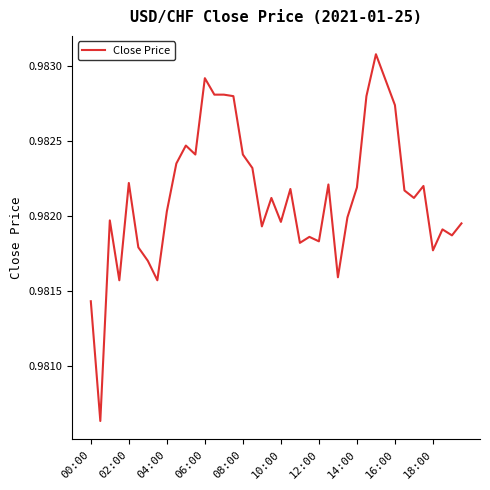

The chart shows a value of 0.5 at 08:00. True or false?

False